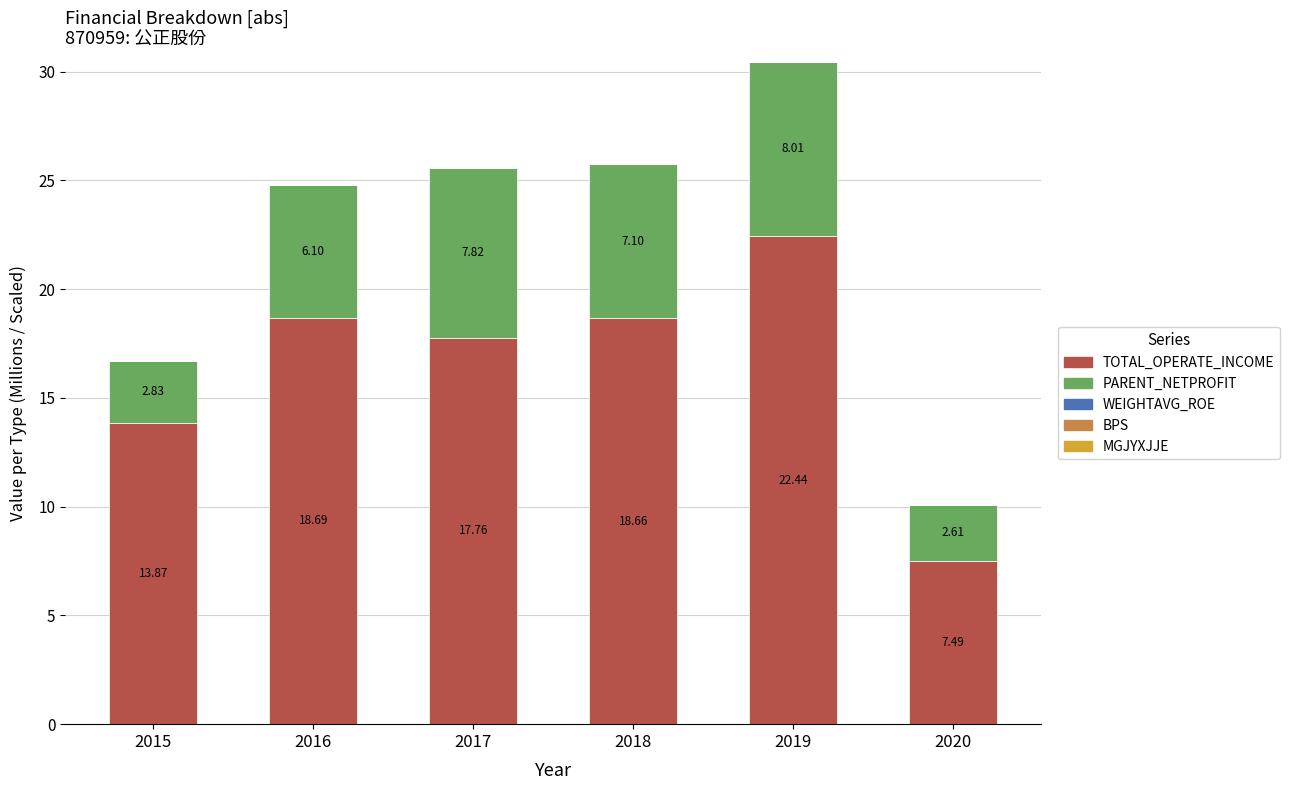

At which category is the sum across all series the highest?

2019